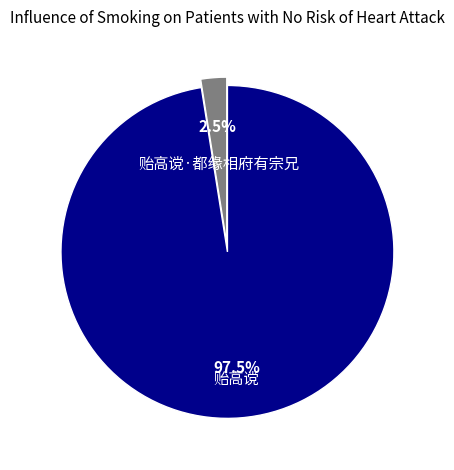

Which has a higher value, 贻高谠 or 贻高谠·都缘相府有宗兄?

贻高谠